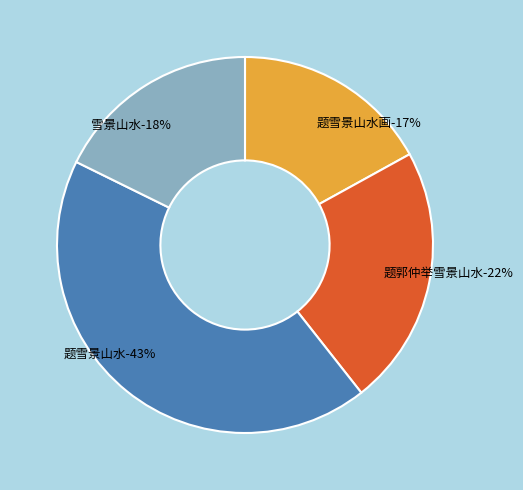

What is the total percentage of 题雪景山水 and 雪景山水?

60.6%